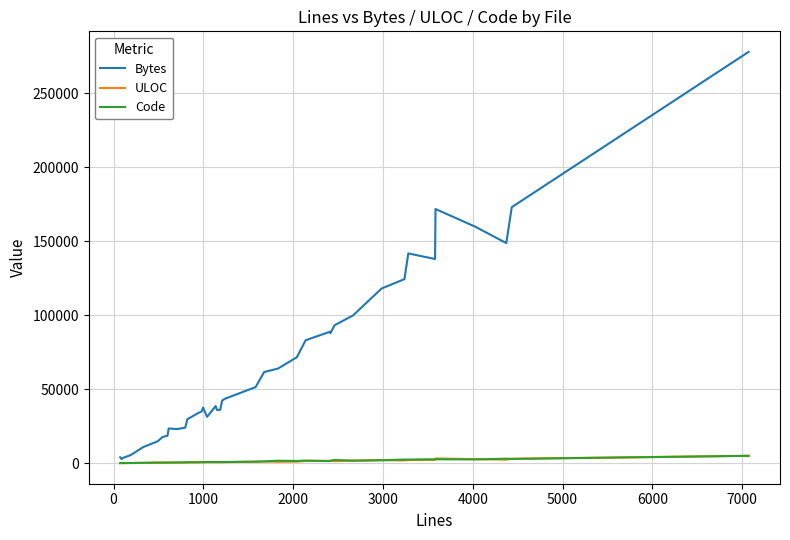

Which series has the widest spread of values?

Bytes